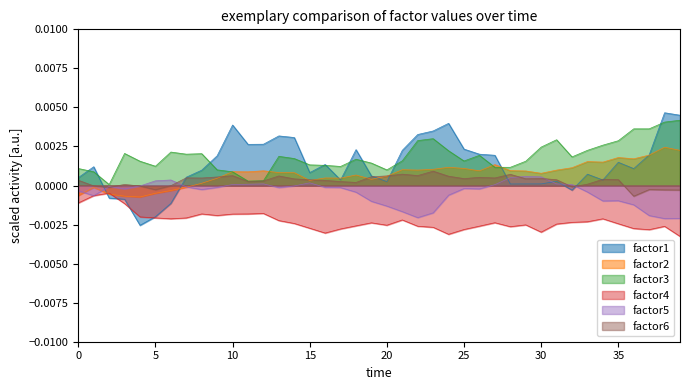

How many data points in factor6 are above 0?

30